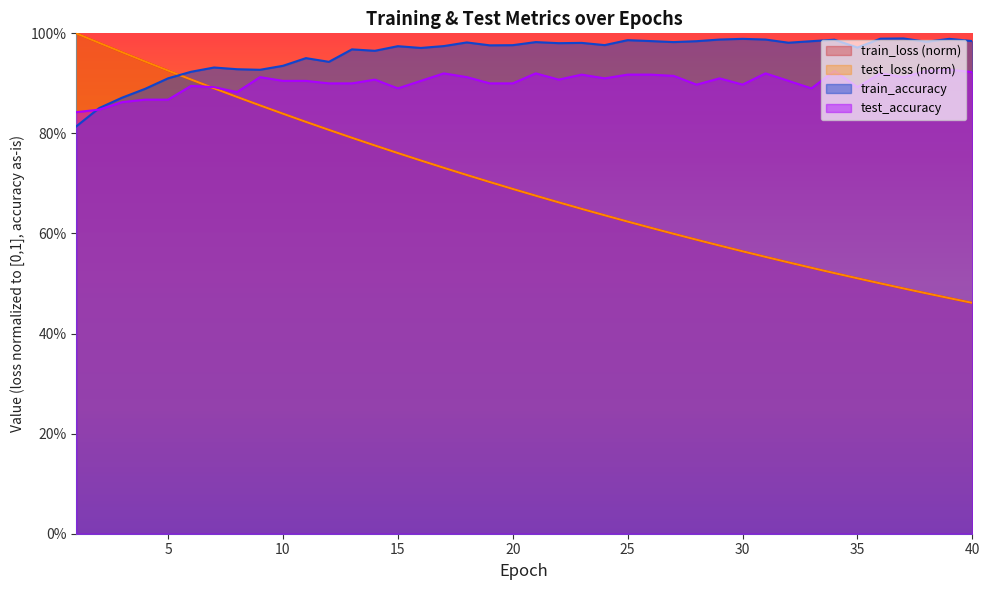

What is the sum of all train_loss values?

28.0